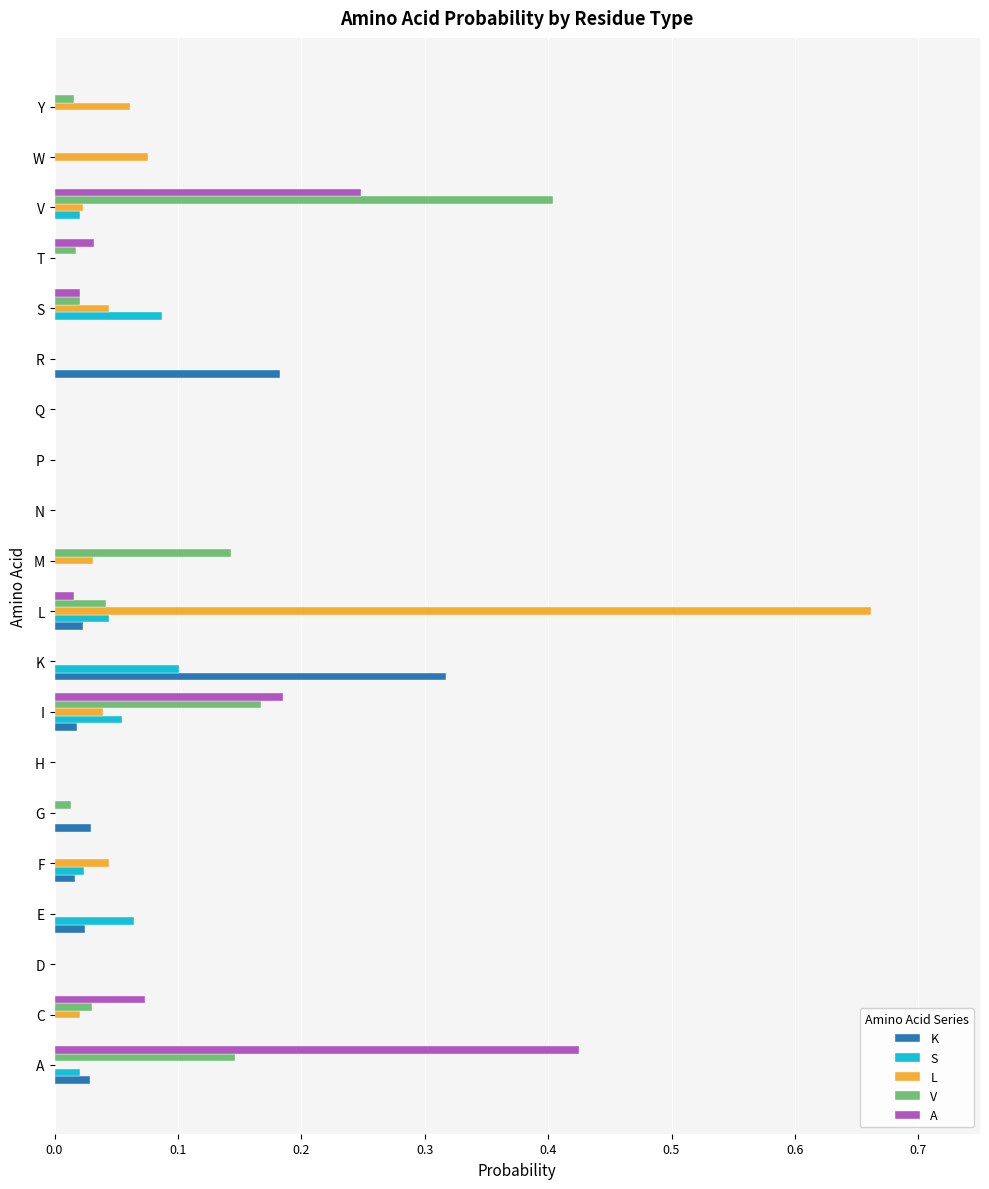

What is the total value across all series at L?

0.8